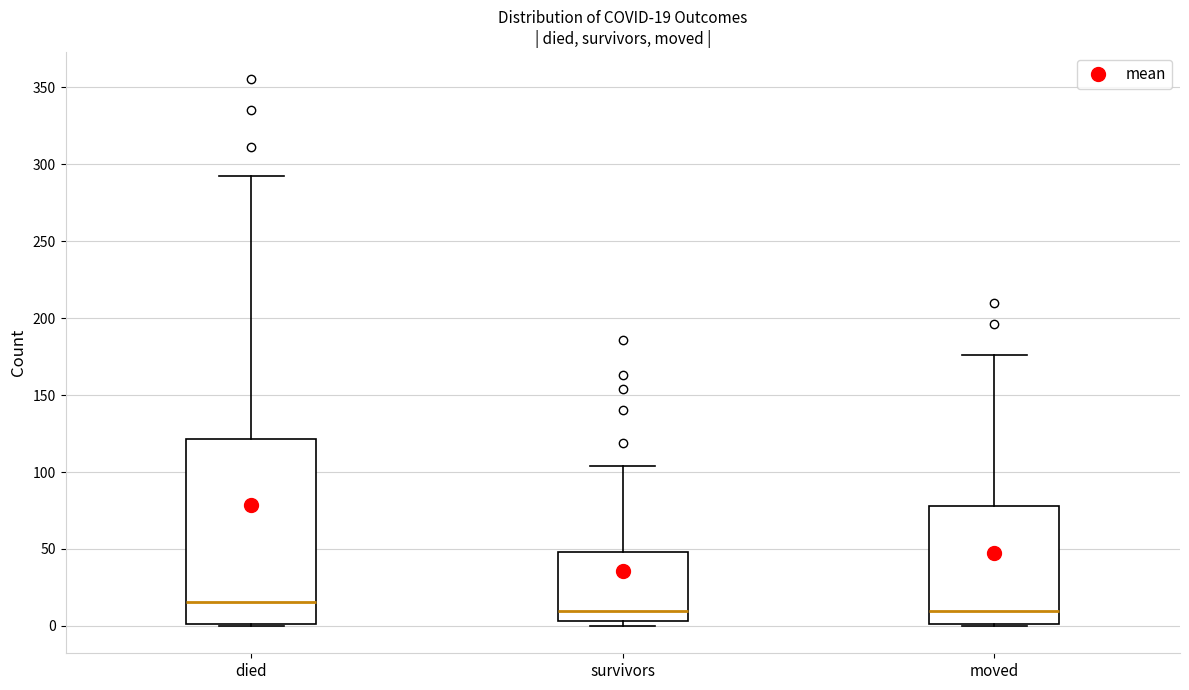

Which box is the tallest, from its lower edge to its upper edge?

died